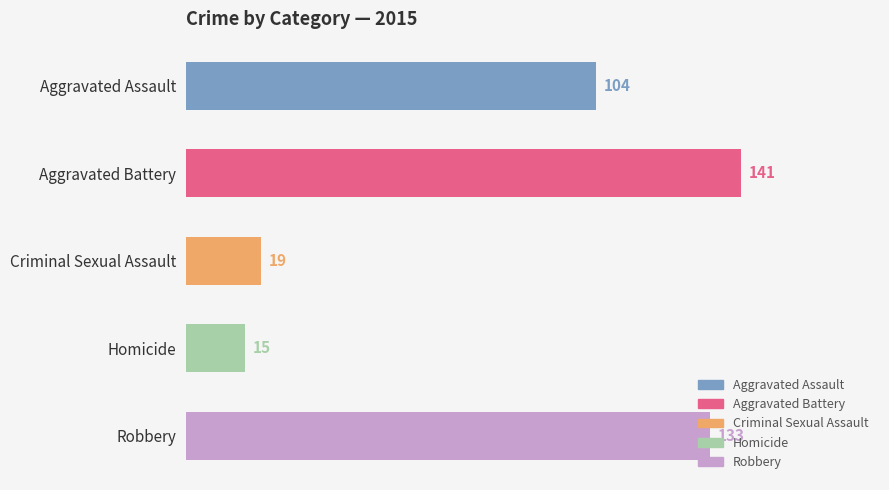

Are the bars horizontal?

Yes